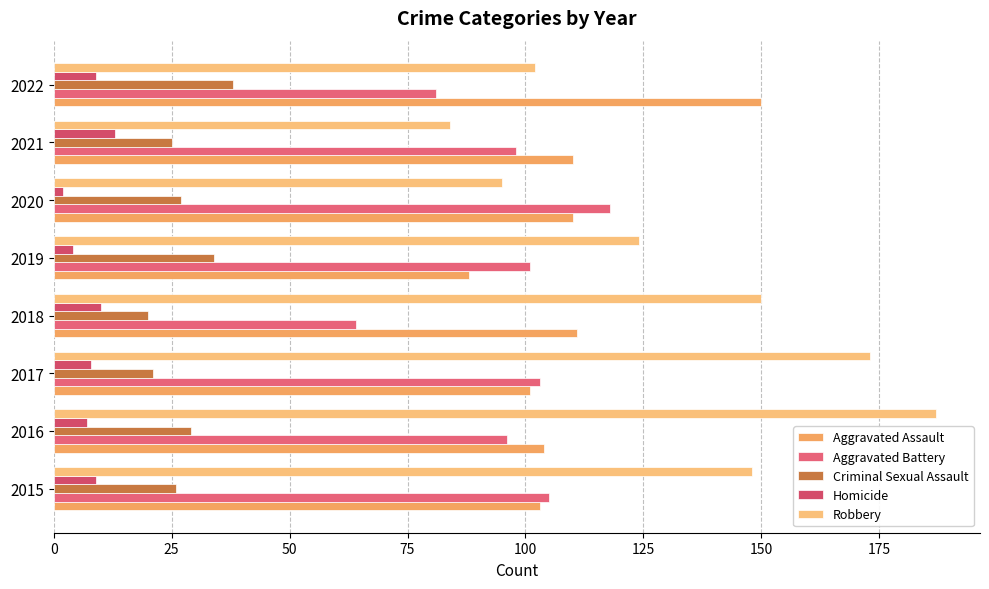

Rank the categories by Robbery value from highest to lowest.

2016, 2017, 2018, 2015, 2019, 2022, 2020, 2021